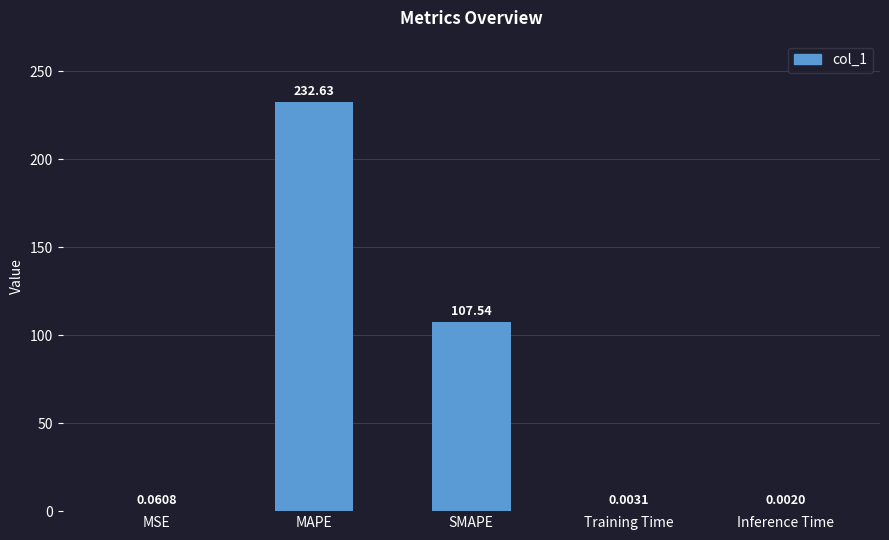

What is the sum of all values?

340.2